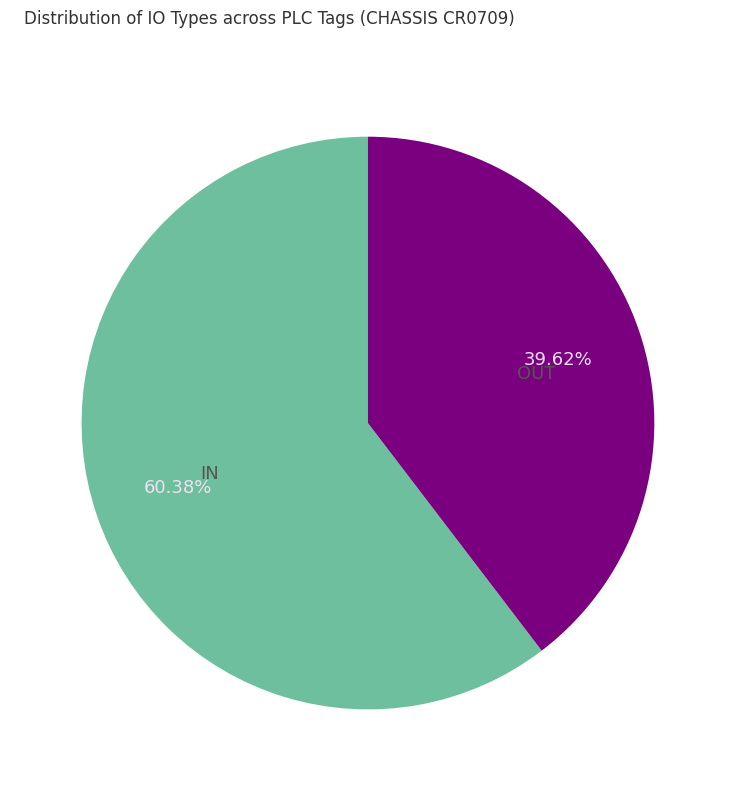

What percentage is the OUT slice, to the nearest percent?

40%